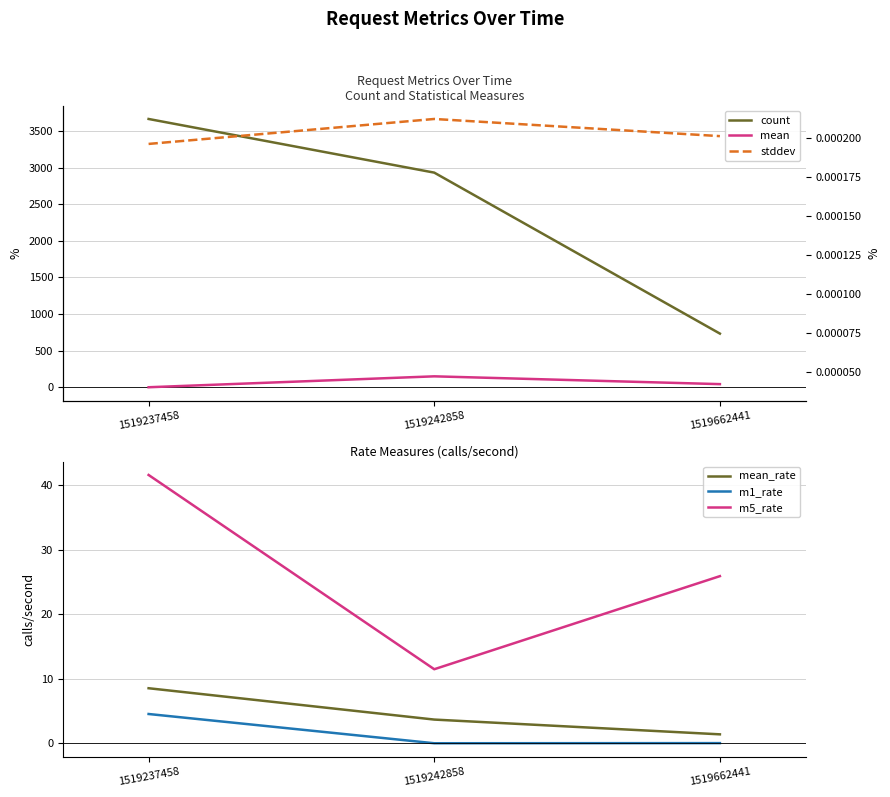

Which has a higher value, 1519662441 or 1519237458?

1519237458